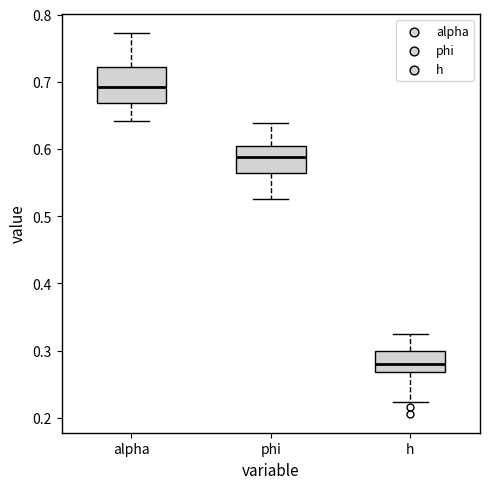

Where is the upper edge of the box for alpha on the y-axis? The values are not printed on the chart, so give them approximately, as read against the axis.

0.72